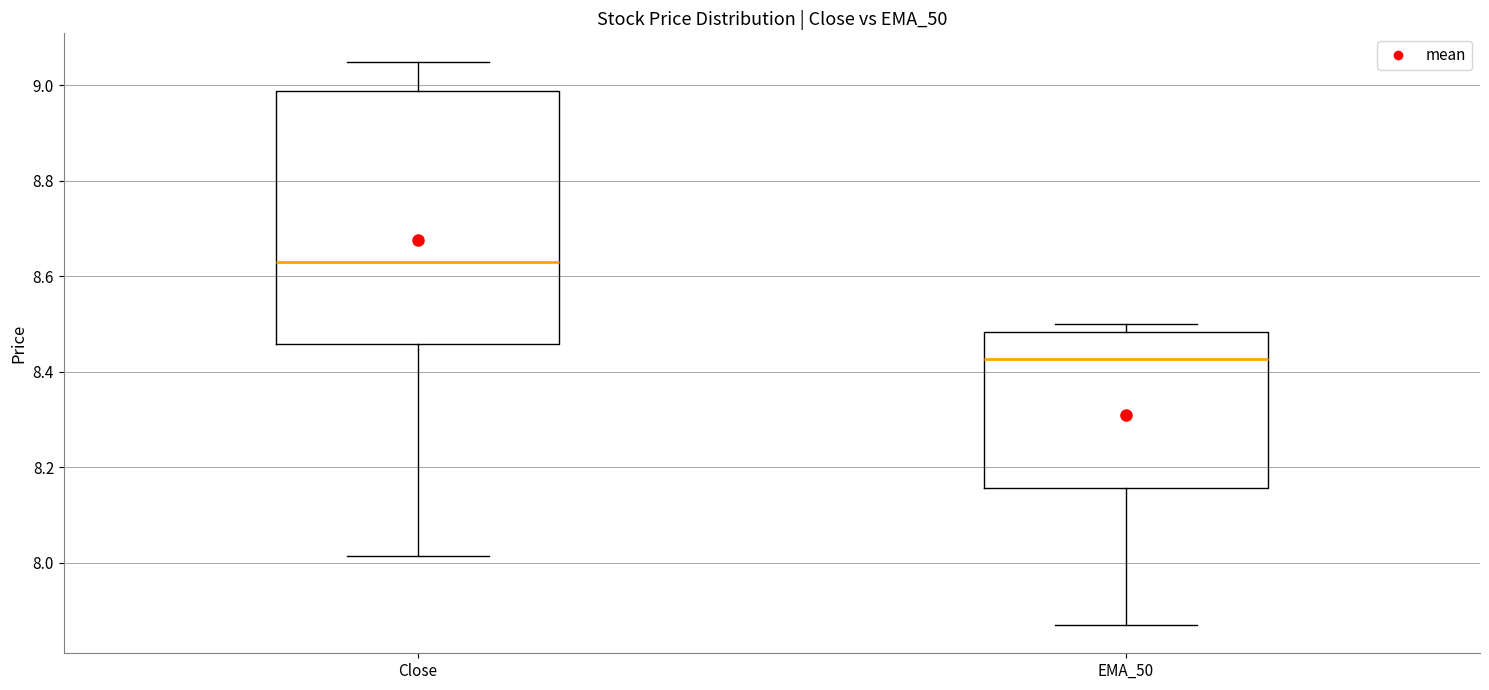

Reading left to right, transcribe this box plot: for each box, give where its median line is, the range the box spans, and where its two whiskers end, as read against the y-axis. The values are not printed on the chart, so give them approximately, as read against the axis.

Close: median 8.64, box 8.46 to 8.98, whiskers 8.02 to 9.06
EMA_50: median 8.42, box 8.16 to 8.48, whiskers 7.86 to 8.50